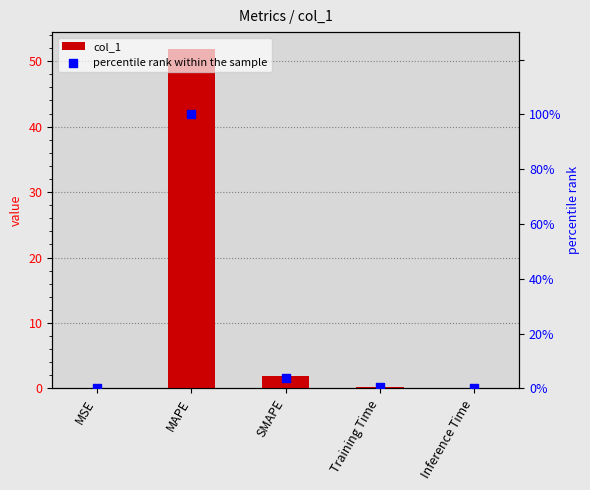

At how many categories does at least one series exceed 72?

1